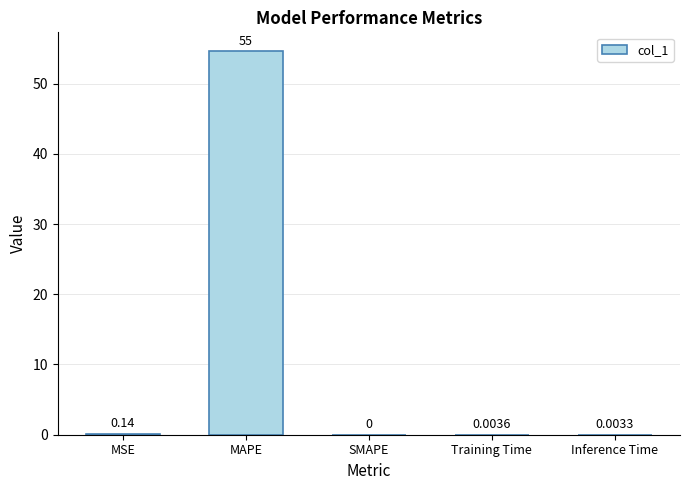

What is the sum of all values?

54.7